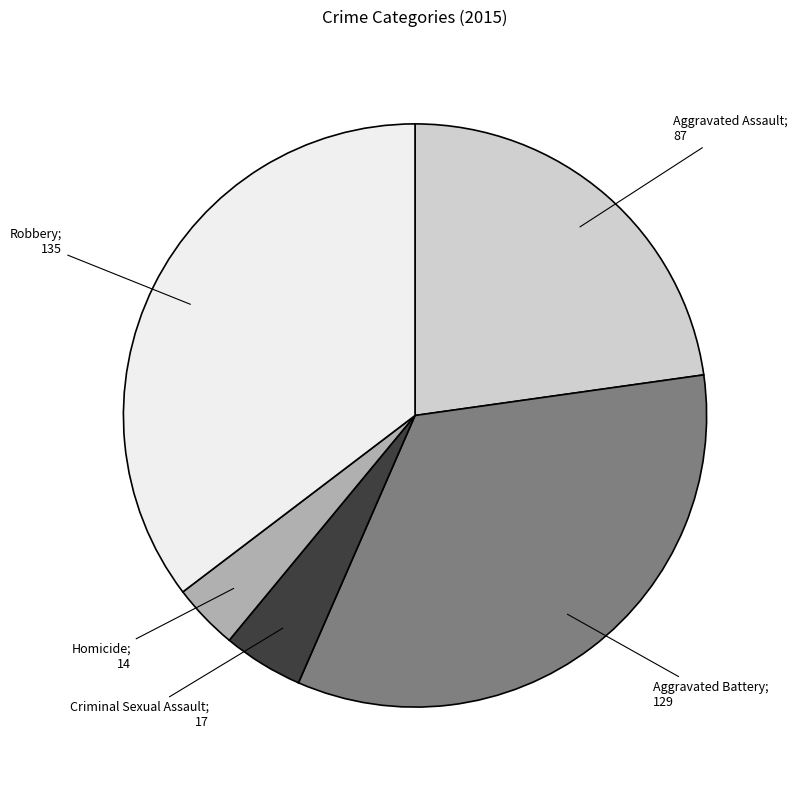

Is there any slice that represents more than half of the pie?

No